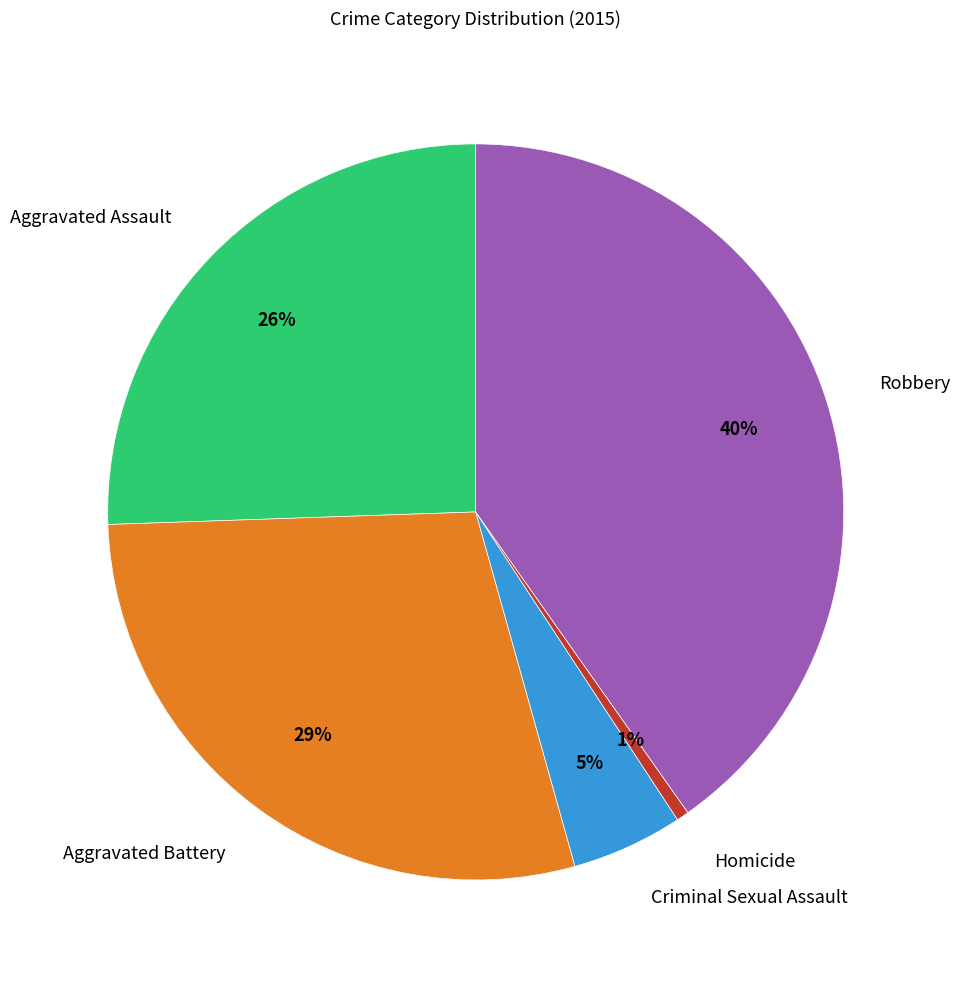

How many segments does this pie chart have?

5